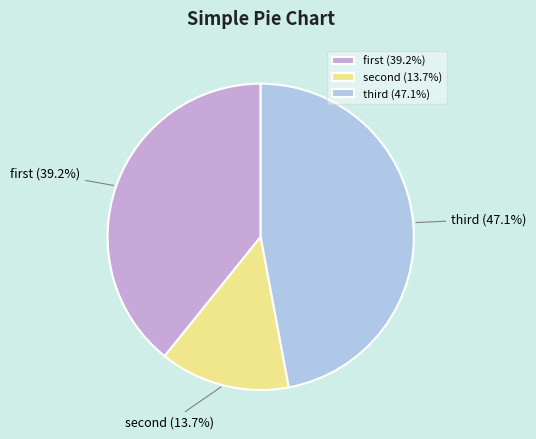

How many segments does this pie chart have?

3